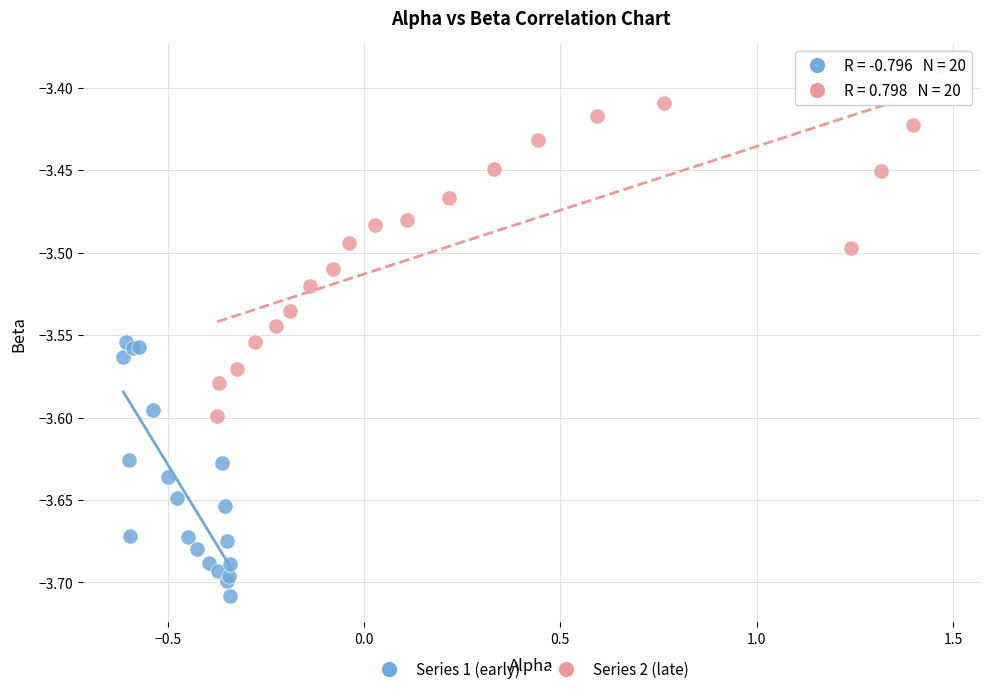

Which series has the widest spread of Y values?

Series 2 (late)